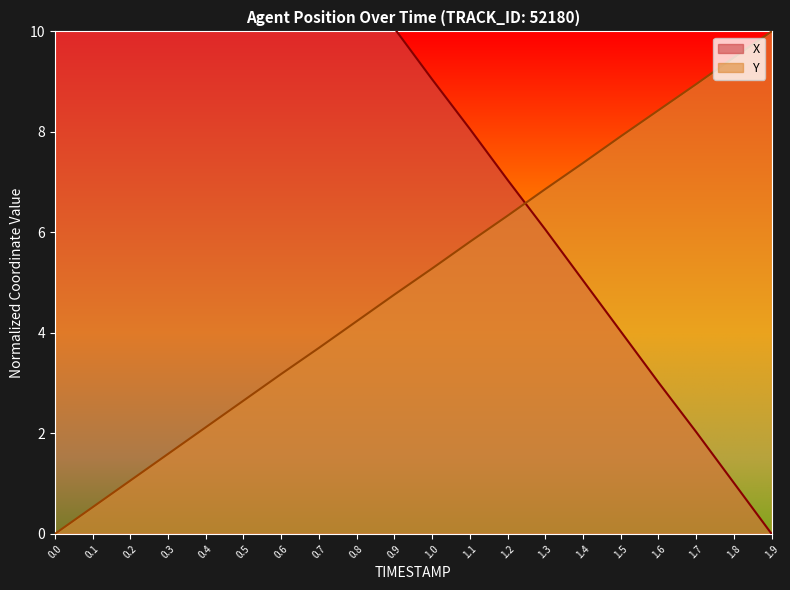

True or false: X has more than 1 interior local peaks.

False